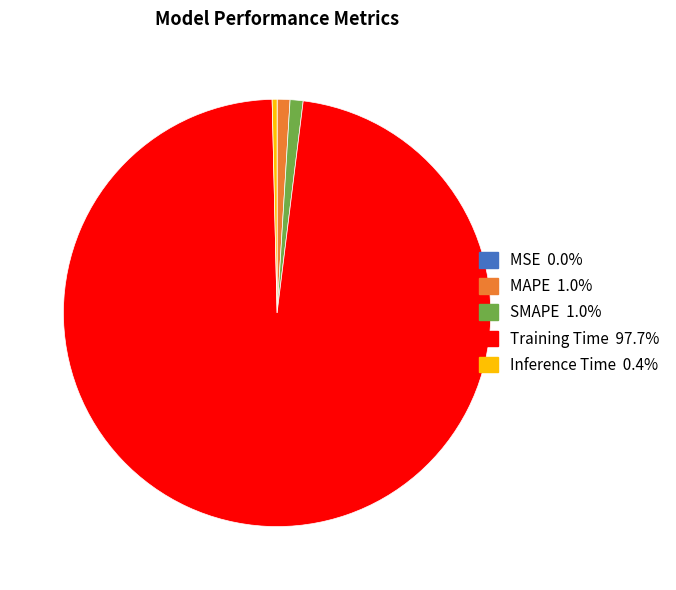

Which category accounts for the majority?

Training Time